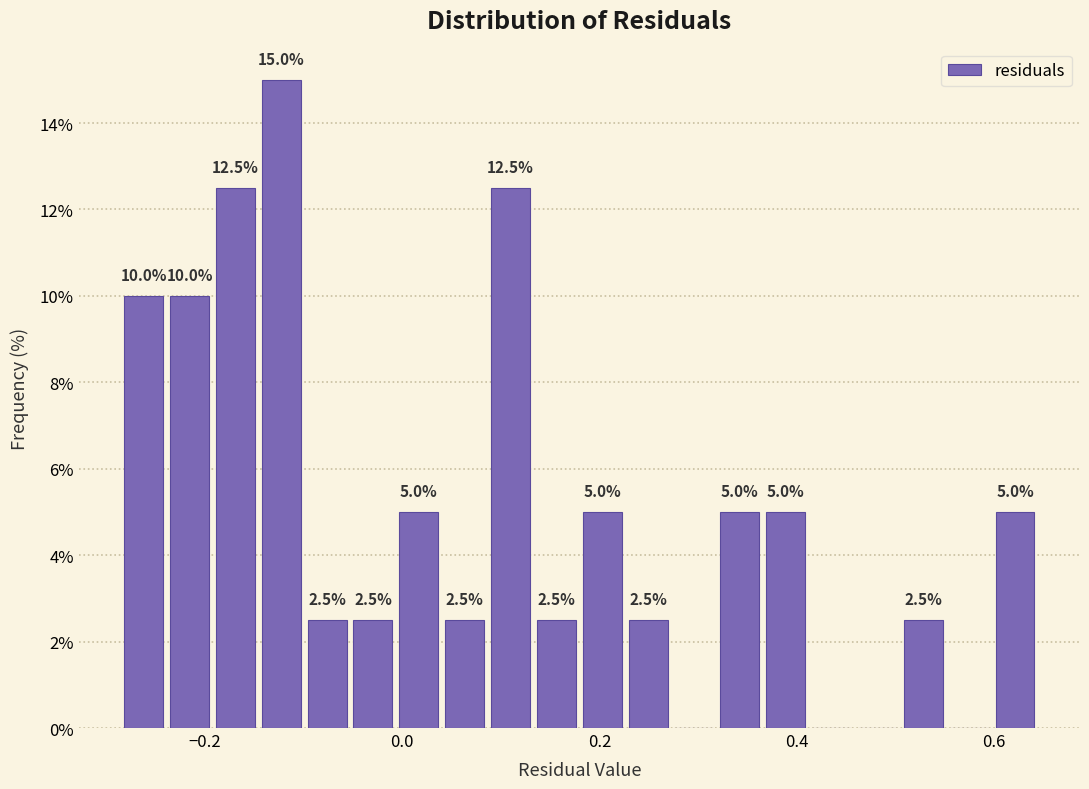

Around what value on the x-axis is the tallest bar? Give the approximate position of its centre, as read against the axis.

-0.12